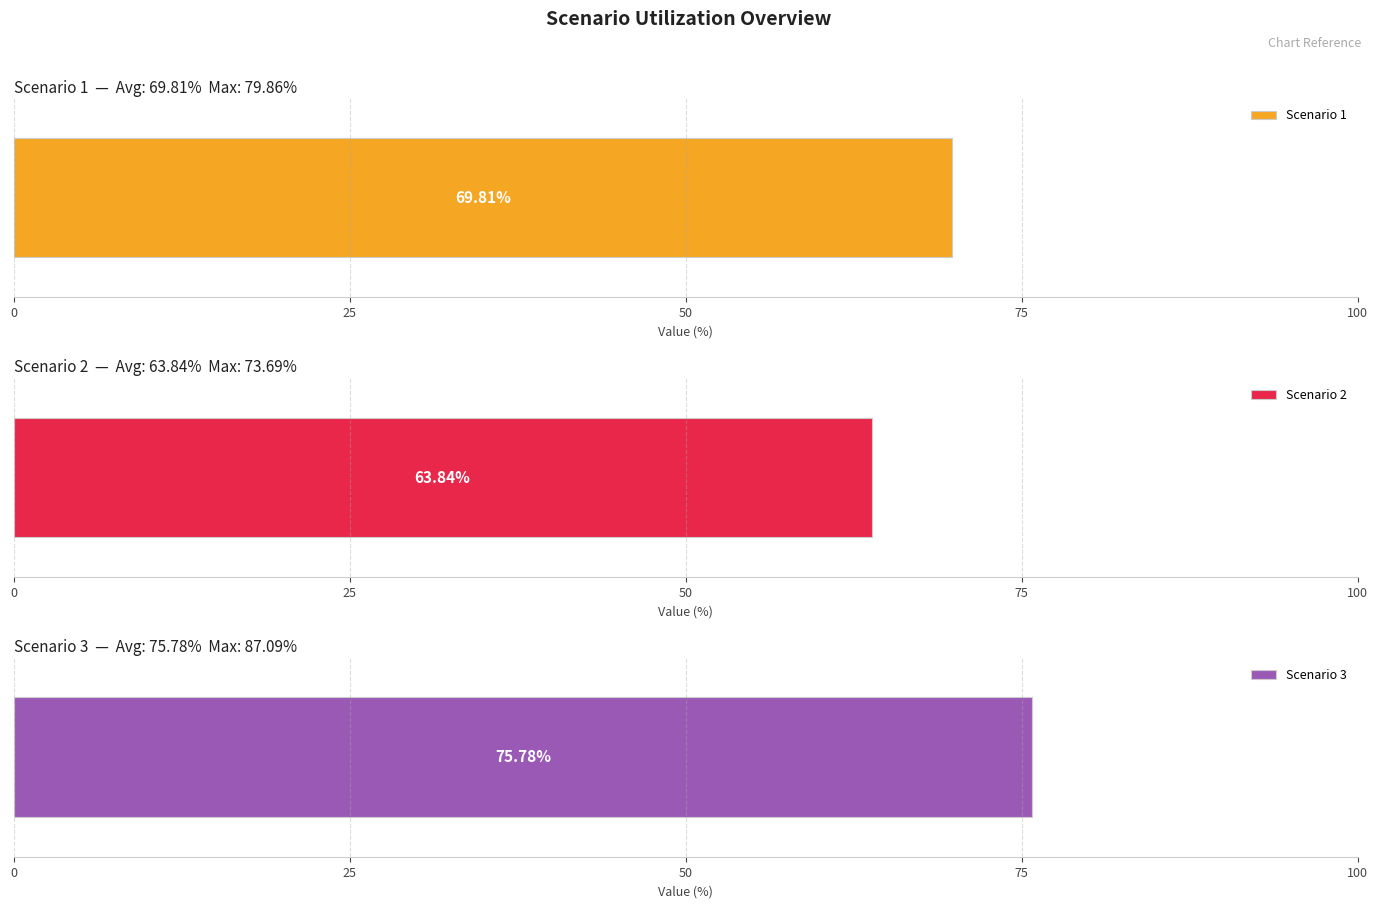

What is the sum of all Scenario 3 values?

1818.8